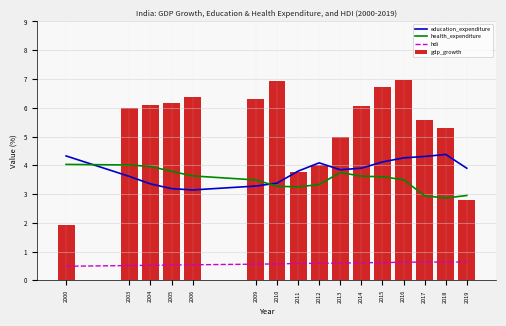

What is the sum of the education_expenditure values at 2016 and 2011?

8.1